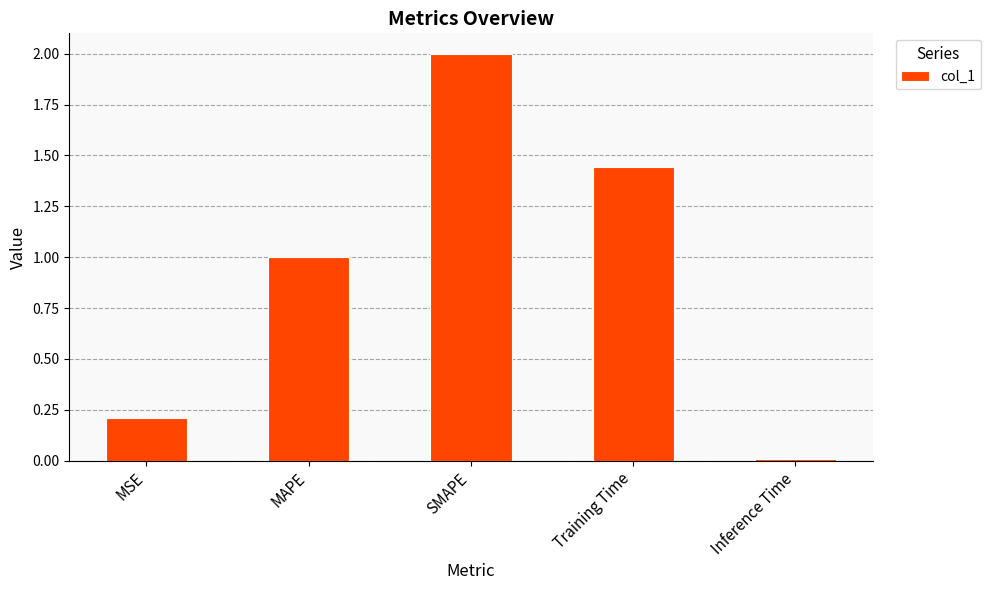

How many bars are there in total?

5